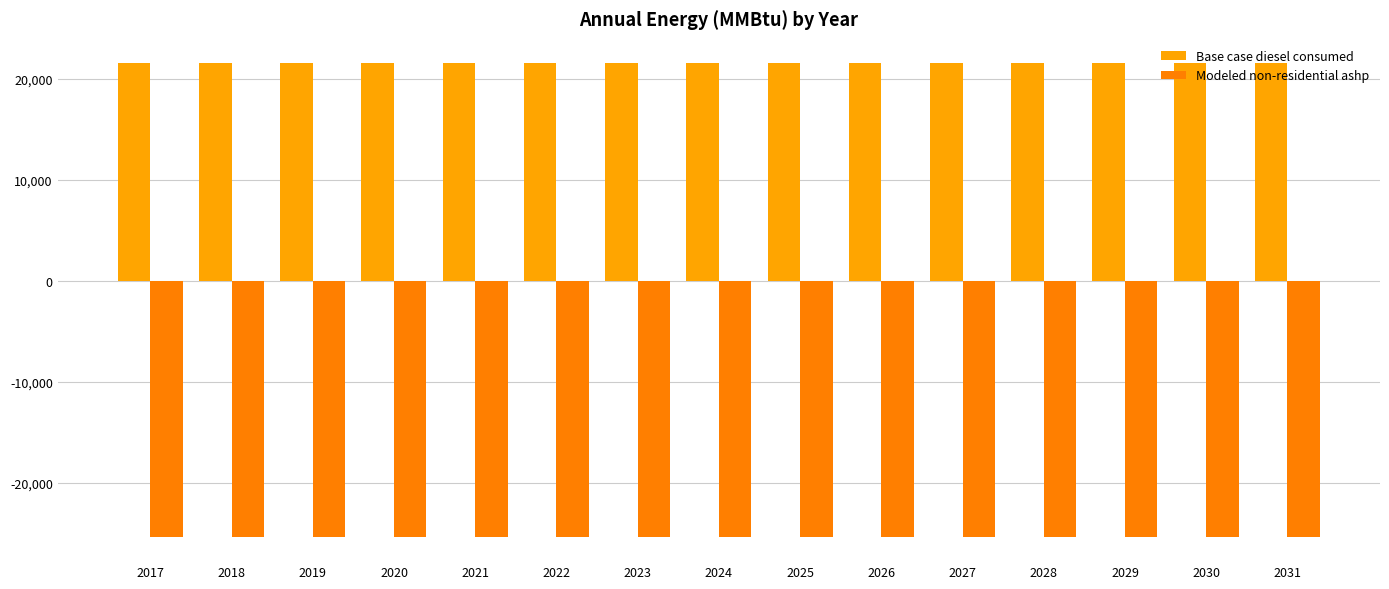

The value of Modeled non-residential ashp at 2028 is -39926.6. True or false?

False